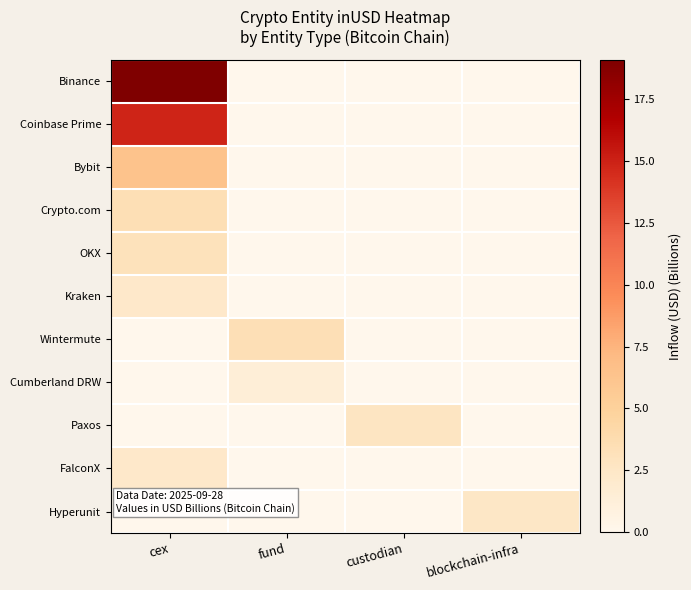

Rank the series by their maximum value, from highest to lowest.

Binance, Coinbase Prime, Bybit, Crypto.com, Wintermute, OKX, Paxos, Hyperunit, FalconX, Kraken, Cumberland DRW